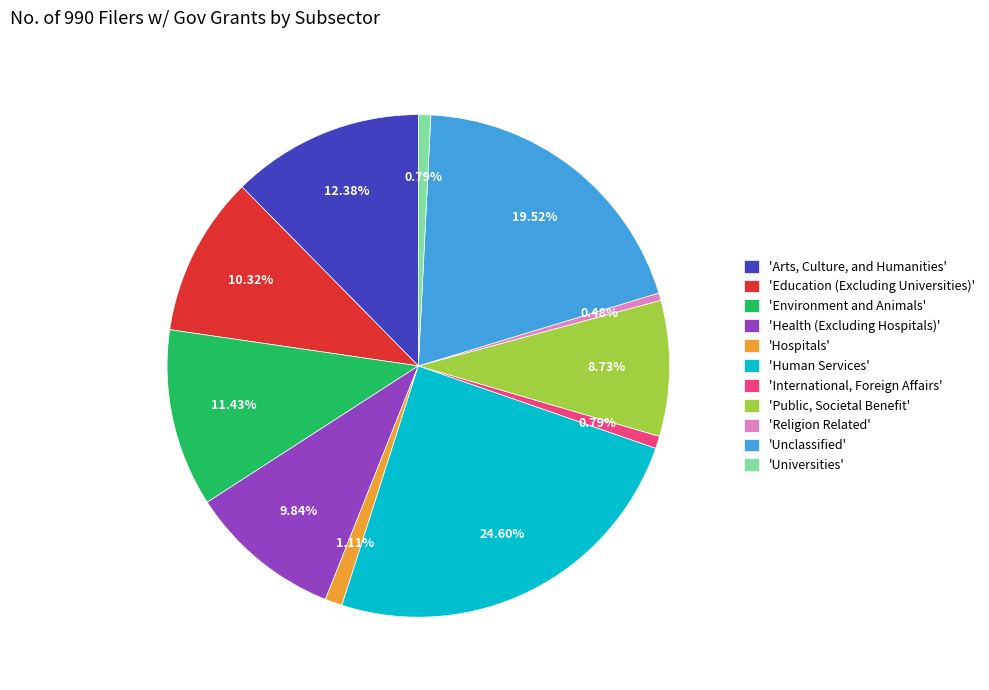

How many slices are in this pie chart?

11